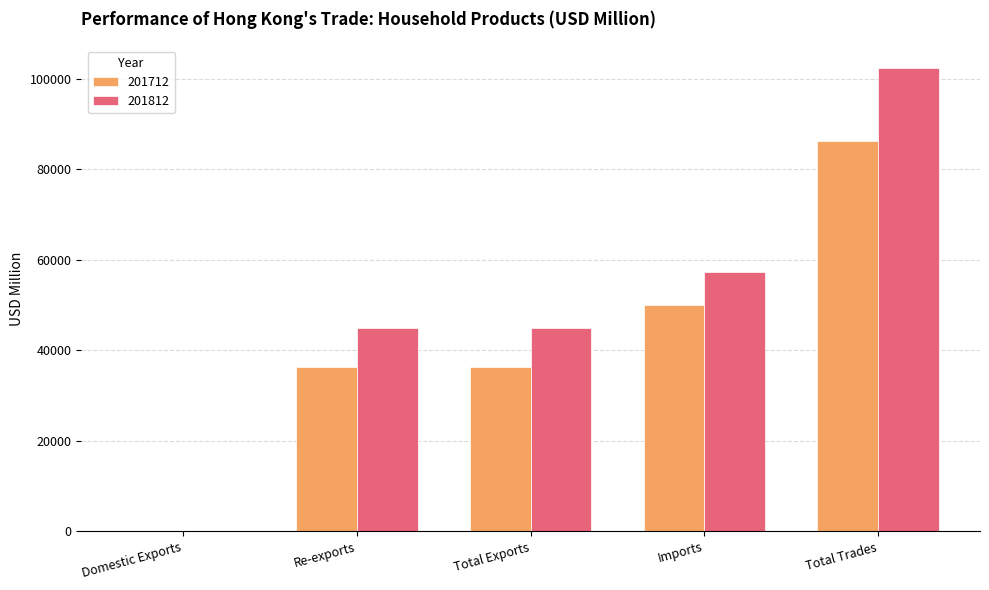

What is the greatest value displayed?

102274.0